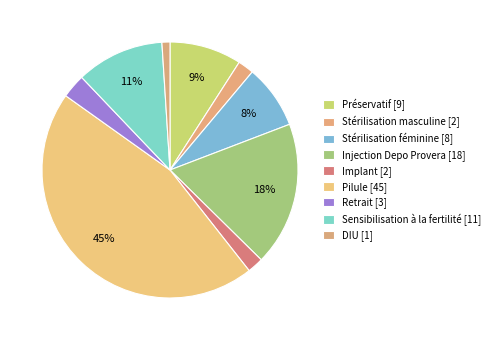

True or false: Injection Depo Provera accounts for 18% of the total.

True